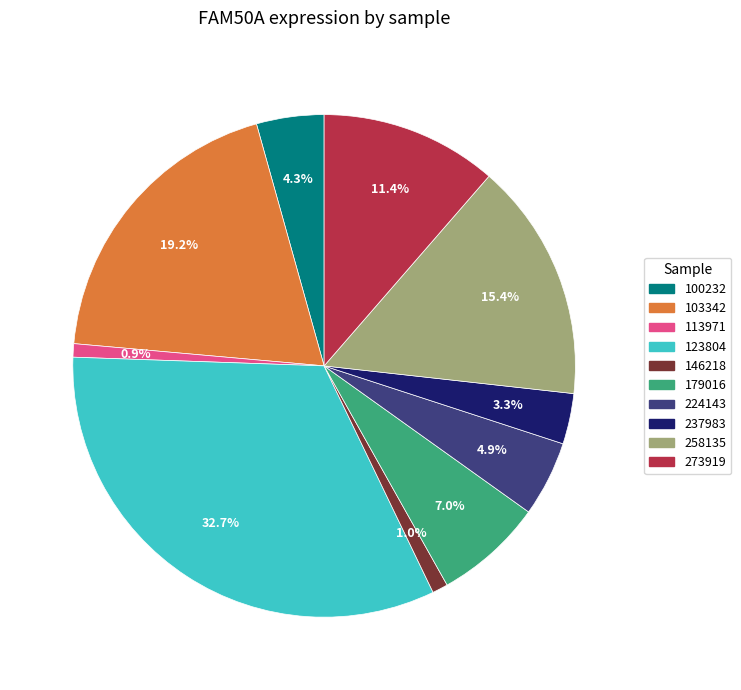

Is there any slice that represents more than half of the pie?

No